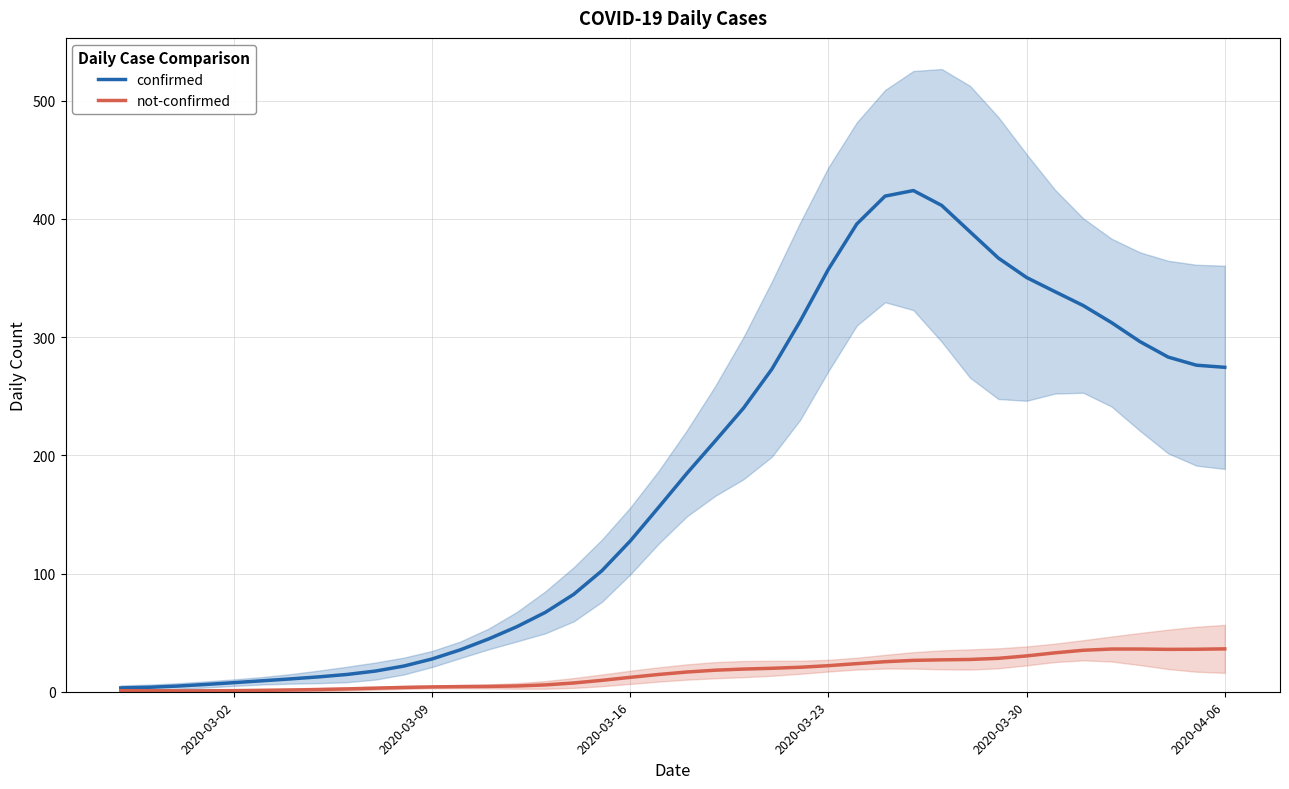

True or false: not-confirmed has more than 0 points higher than both neighbors.

True